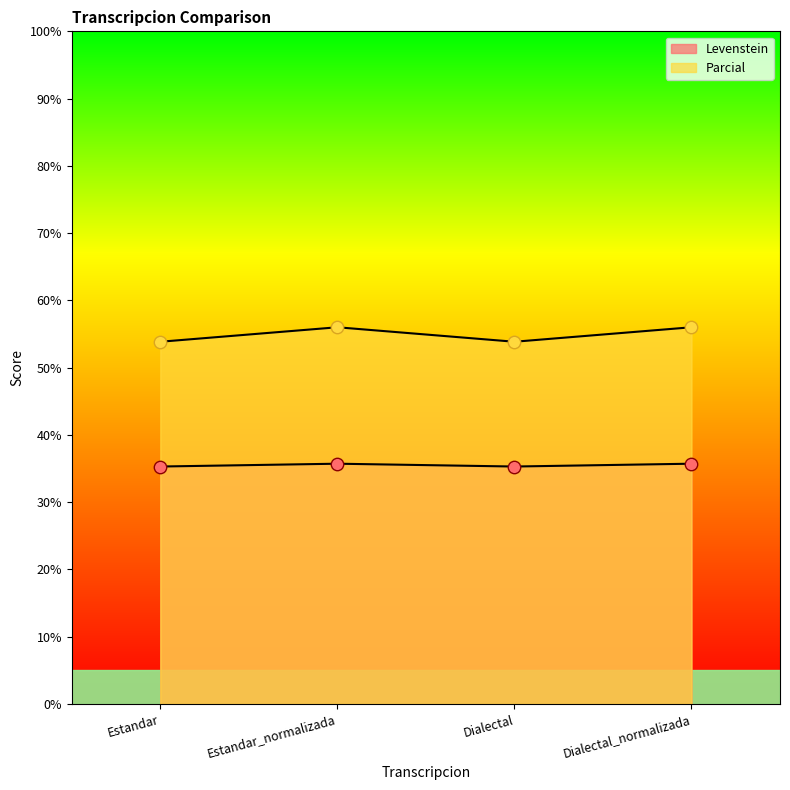

Which series has the widest spread of Y values?

Parcial